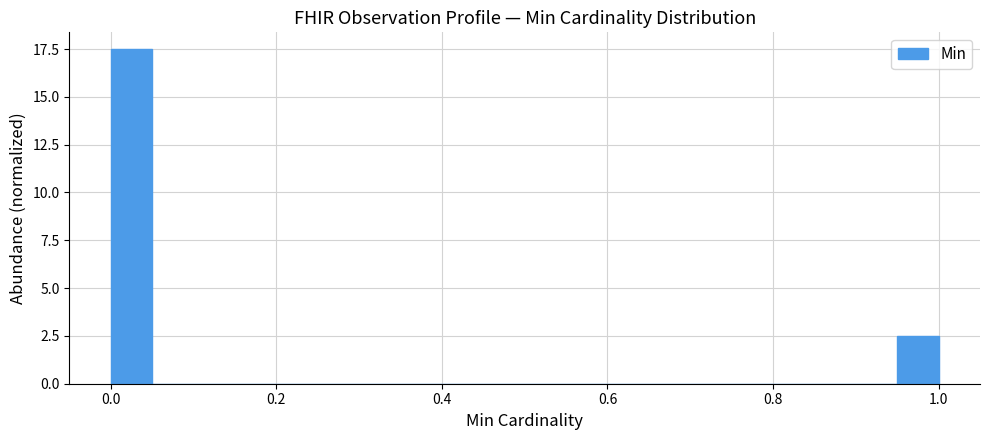

Around what value on the x-axis is the tallest bar? Give the approximate position of its centre, as read against the axis.

0.02